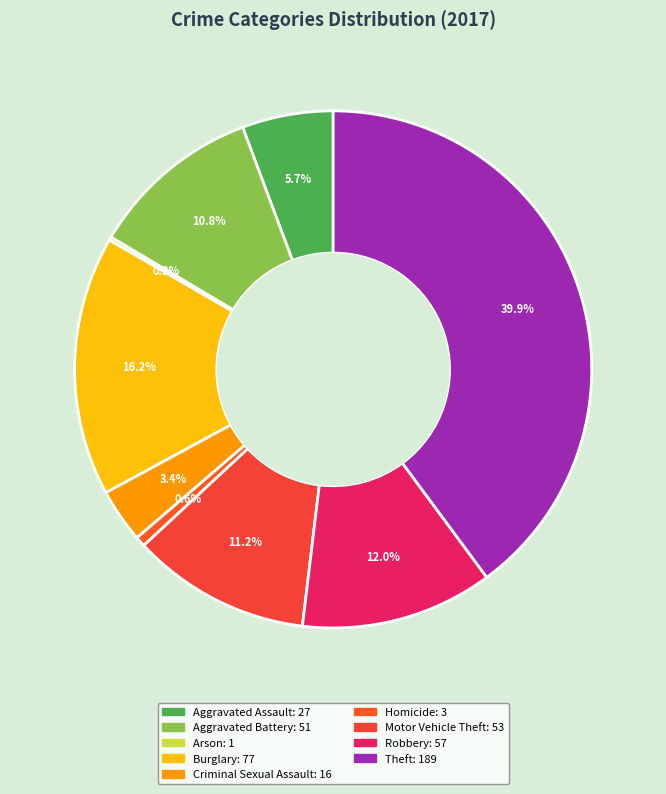

What portion of the pie excludes Aggravated Battery?

89.2%